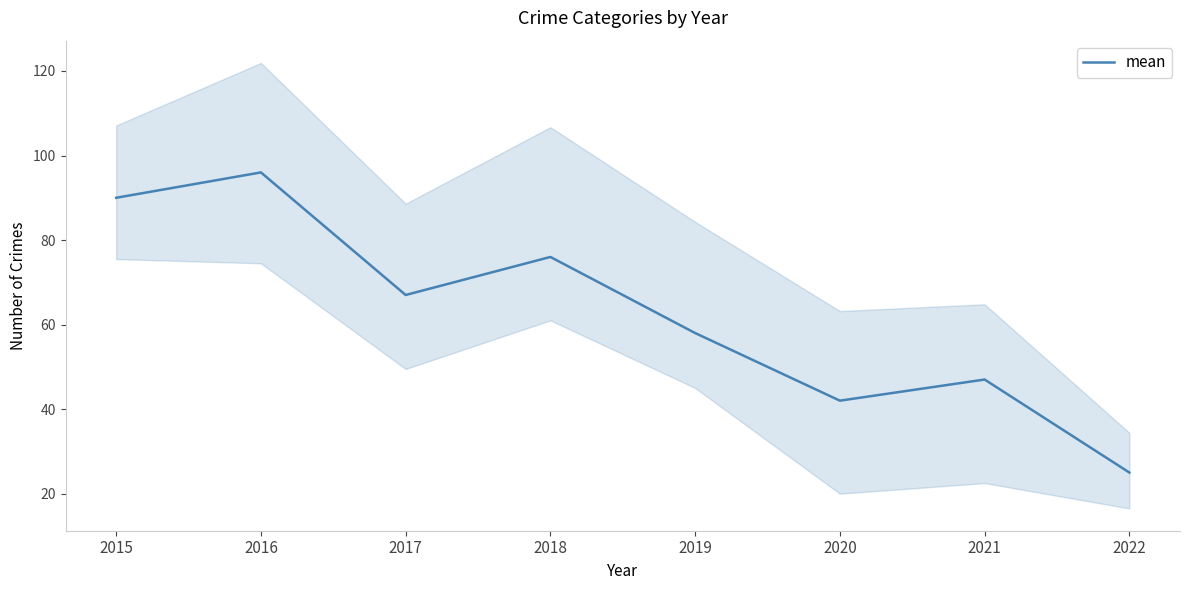

What is the difference between the second highest and second lowest values?

48